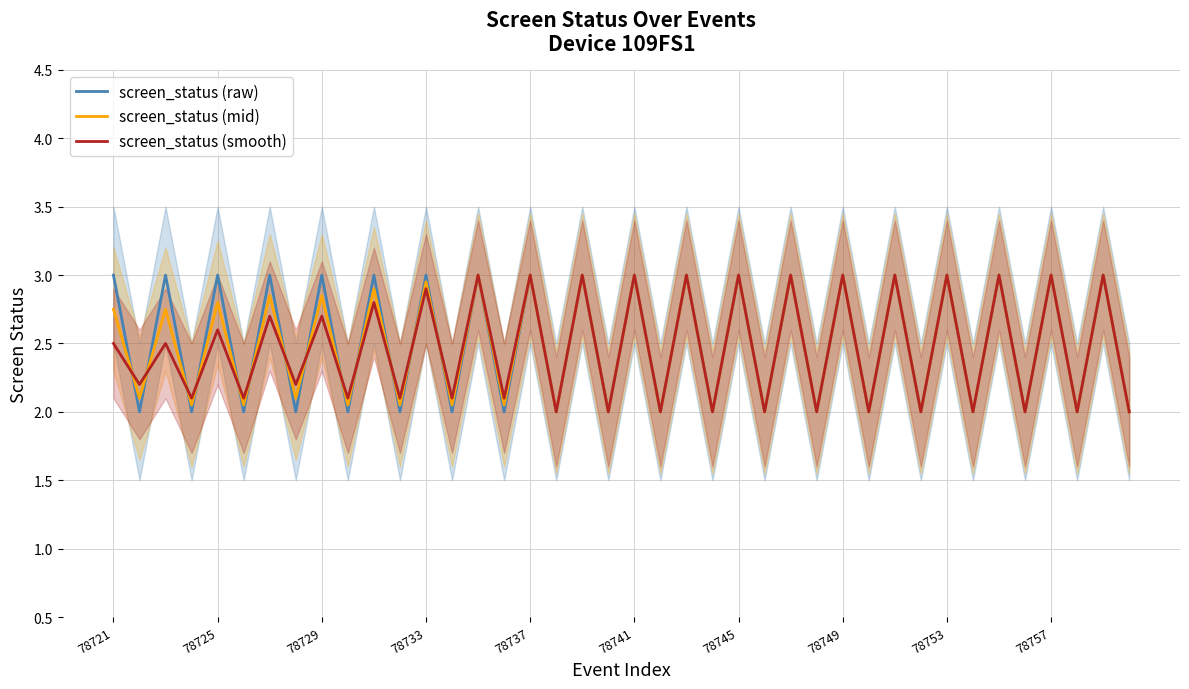

The value of screen_status (smooth) at 78725 is 0.8. True or false?

False